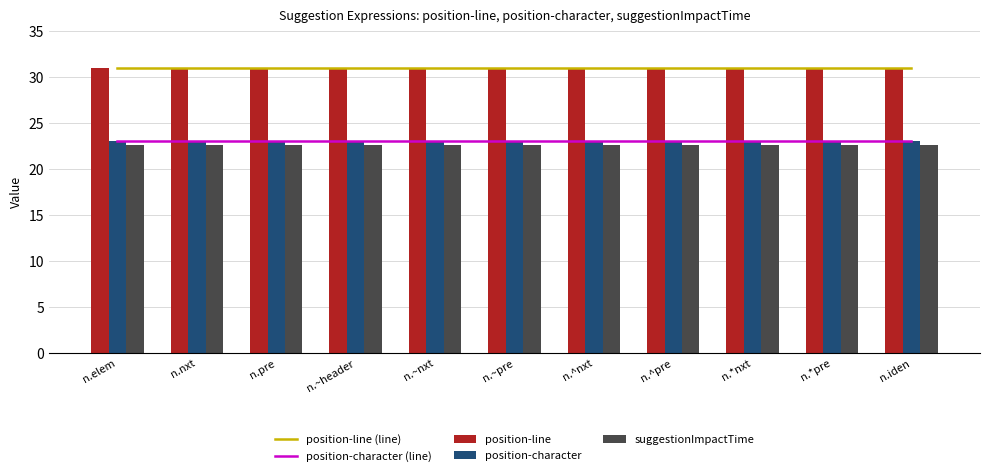

Reading left to right, transcribe all the data shown in this chart.

position-line (line): n.elem=31.0	n.nxt=31.0	n.pre=31.0	n.~header=31.0	n.~nxt=31.0	n.~pre=31.0	n.^nxt=31.0	n.^pre=31.0	n.*nxt=31.0	n.*pre=31.0	n.iden=31.0
position-character (line): n.elem=23.0	n.nxt=23.0	n.pre=23.0	n.~header=23.0	n.~nxt=23.0	n.~pre=23.0	n.^nxt=23.0	n.^pre=23.0	n.*nxt=23.0	n.*pre=23.0	n.iden=23.0
position-line: n.elem=31.0	n.nxt=31.0	n.pre=31.0	n.~header=31.0	n.~nxt=31.0	n.~pre=31.0	n.^nxt=31.0	n.^pre=31.0	n.*nxt=31.0	n.*pre=31.0	n.iden=31.0
position-character: n.elem=23.0	n.nxt=23.0	n.pre=23.0	n.~header=23.0	n.~nxt=23.0	n.~pre=23.0	n.^nxt=23.0	n.^pre=23.0	n.*nxt=23.0	n.*pre=23.0	n.iden=23.0
suggestionImpactTime: n.elem=22.7	n.nxt=22.7	n.pre=22.7	n.~header=22.7	n.~nxt=22.7	n.~pre=22.7	n.^nxt=22.7	n.^pre=22.7	n.*nxt=22.7	n.*pre=22.7	n.iden=22.7